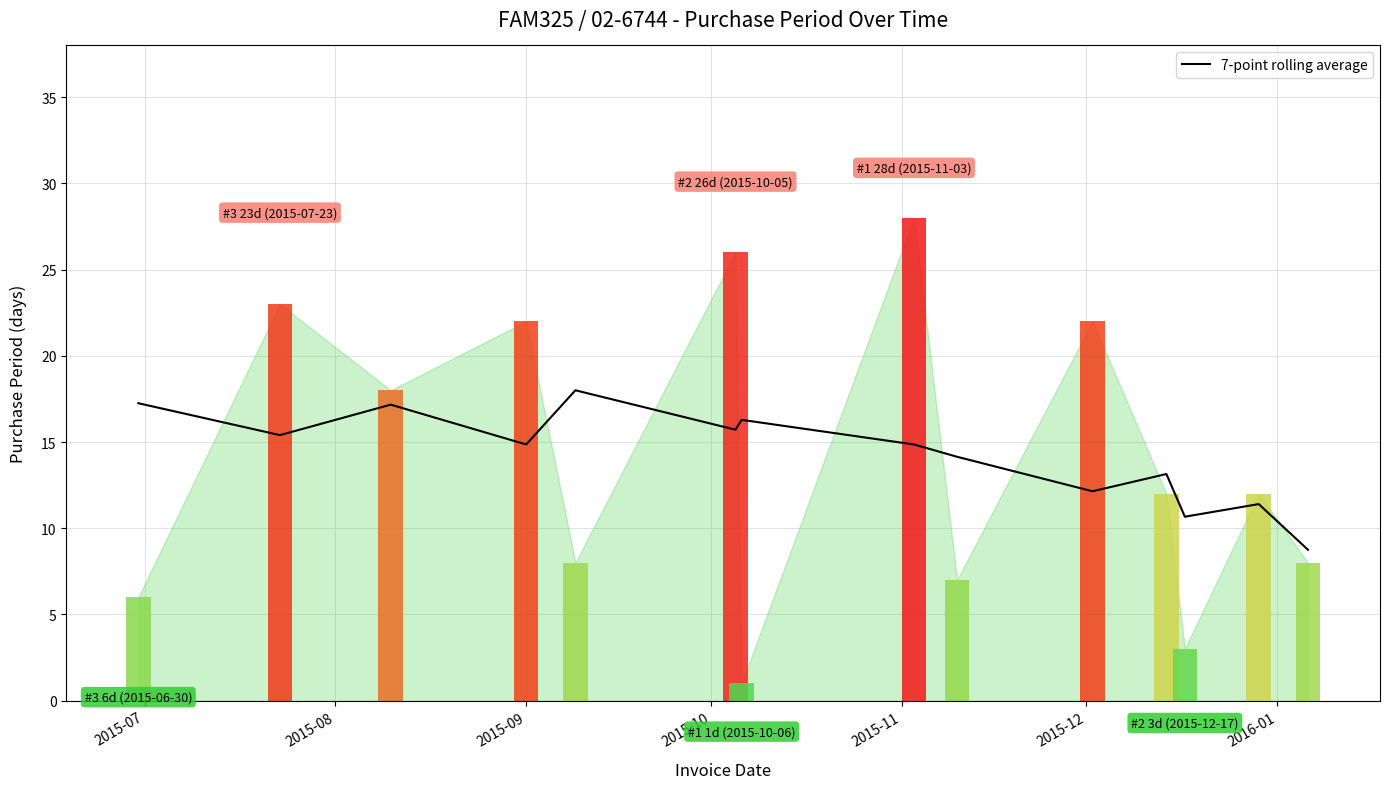

What is the maximum value for 7-point rolling average?

18.0